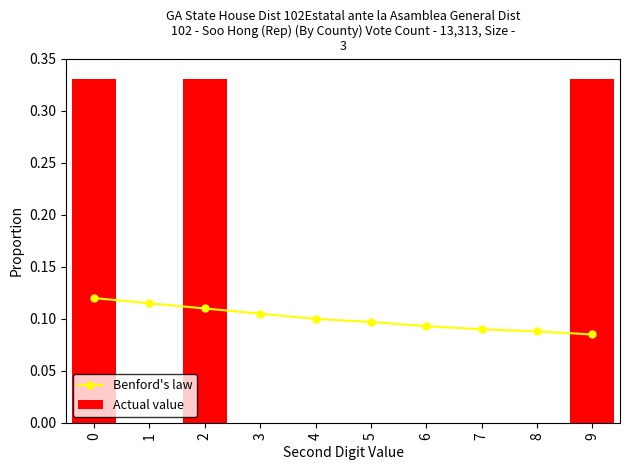

Which label corresponds to the smallest value in the chart?

1